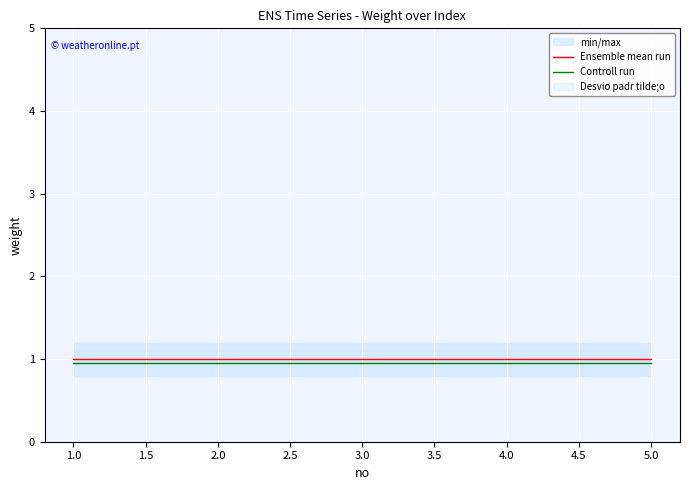

True or false: Ensemble mean run and Controll run intersect in this chart.

False